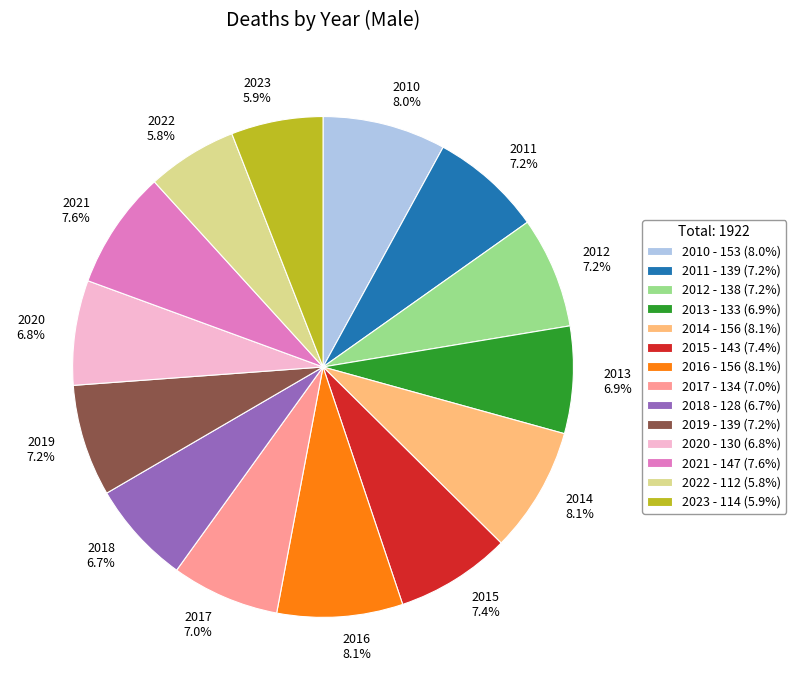

To the nearest percent, what percentage of the pie is 2019?

7%